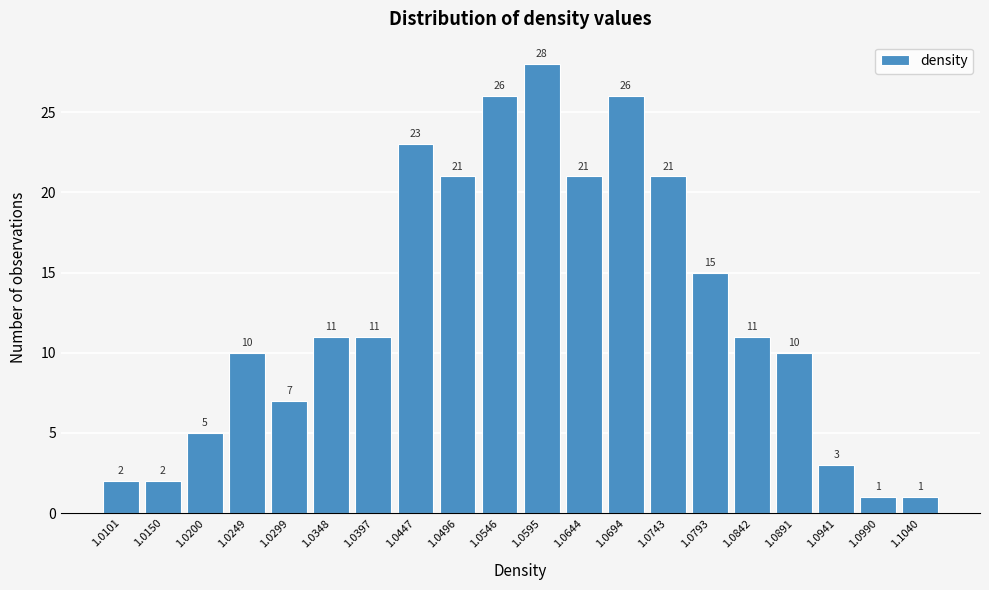

Reading right to left, what are all the values shown in this chart?

1	1	3	10	11	15	21	26	21	28	26	21	23	11	11	7	10	5	2	2